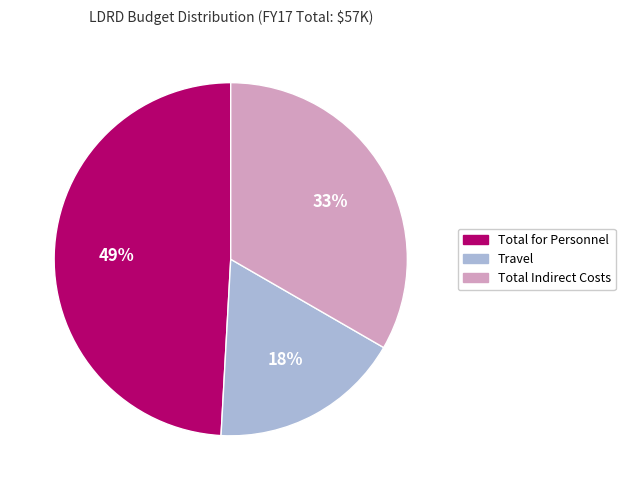

Combined, do Travel and Total Indirect Costs account for over 50%?

Yes